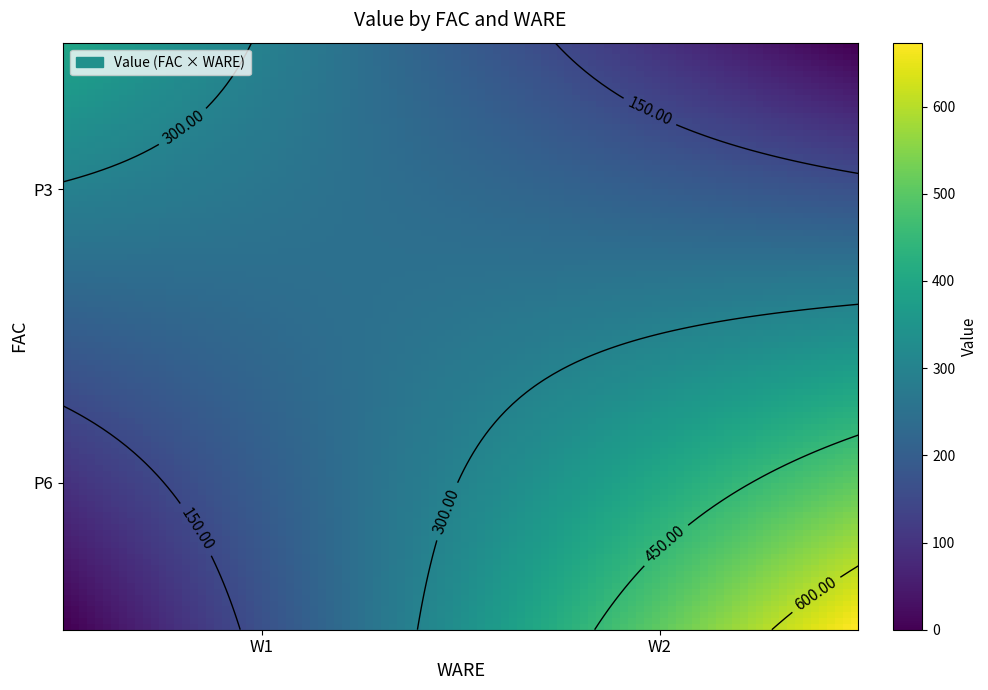

List the series in order of their overall mean, highest first.

P6, P3